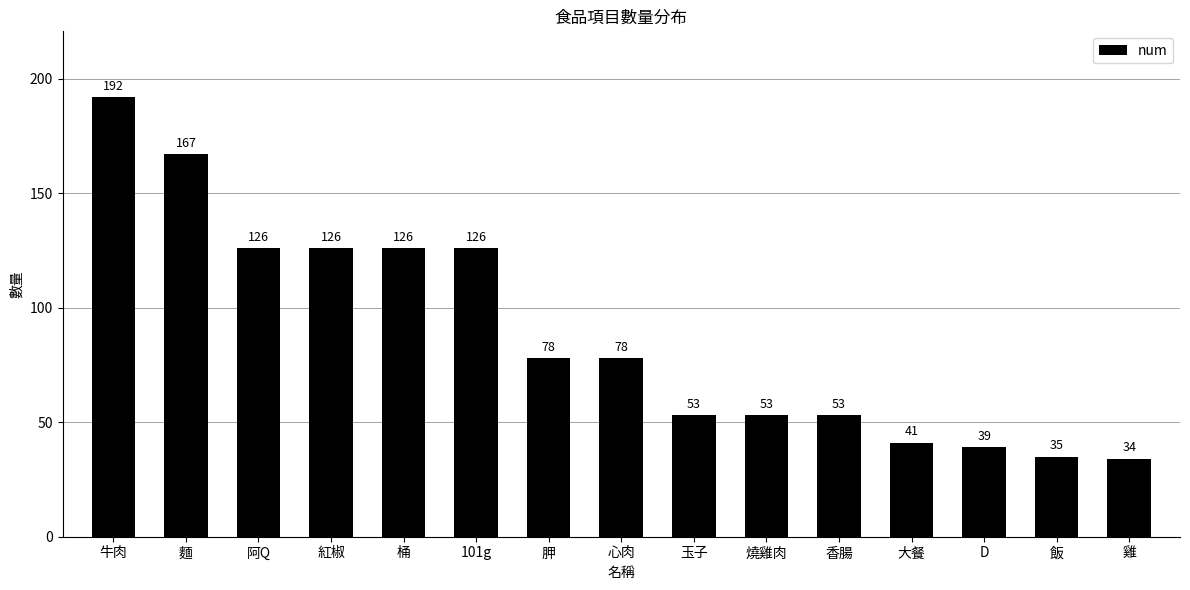

What is the approximate value at 麵, to the nearest 50?

150